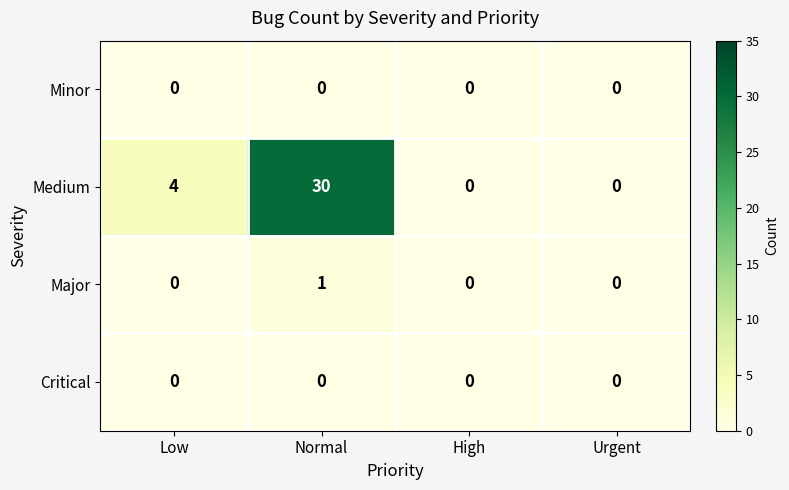

The Medium series shows 0 at Urgent. True or false?

True